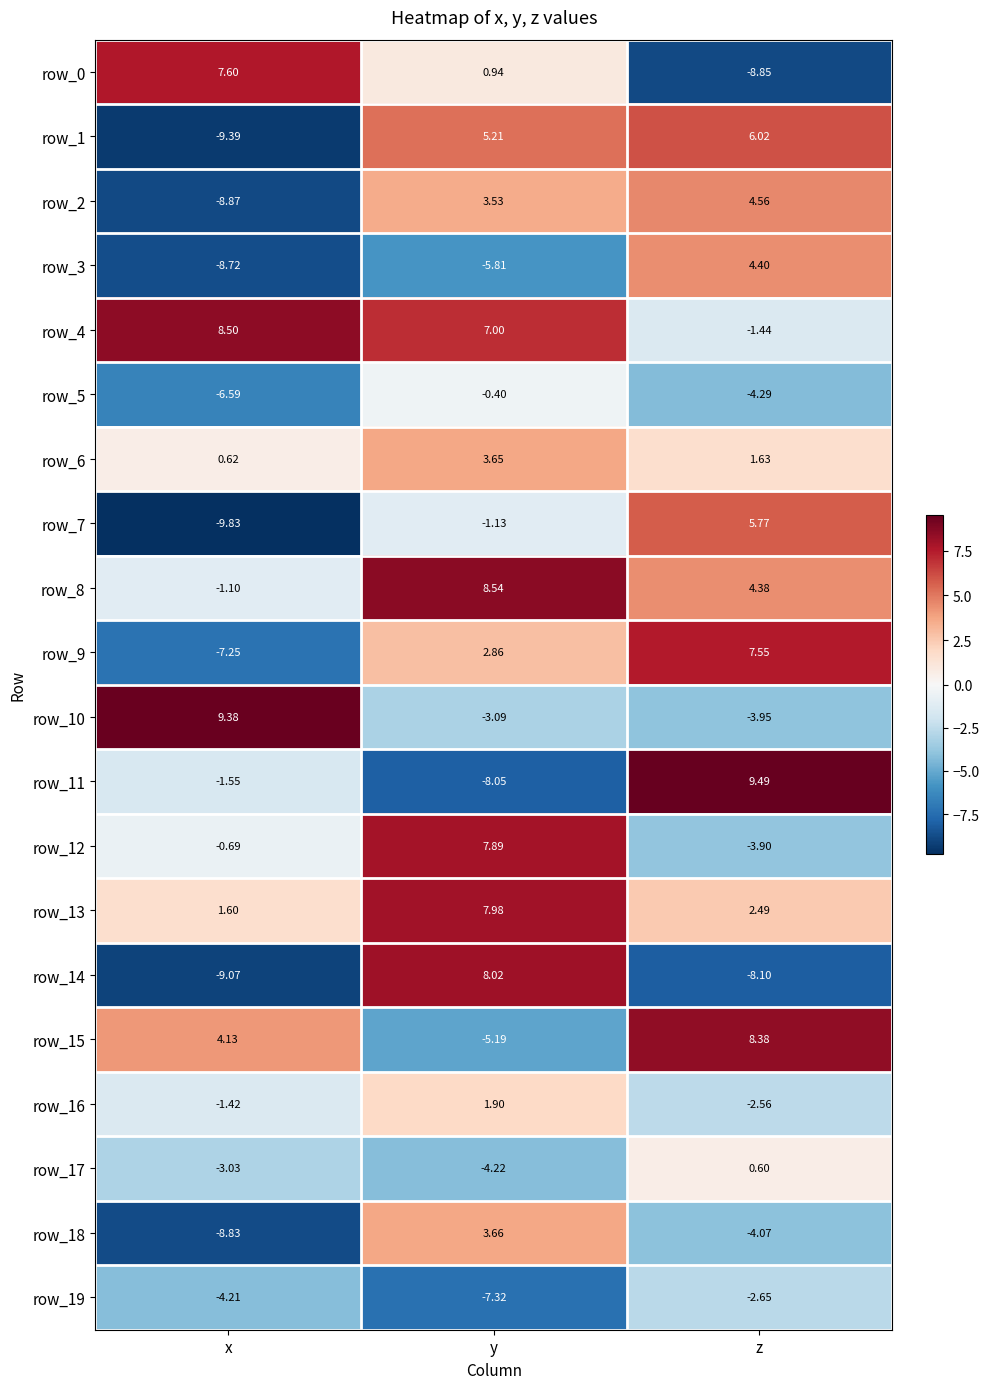

The row_4 series shows 8.5 at x. True or false?

True